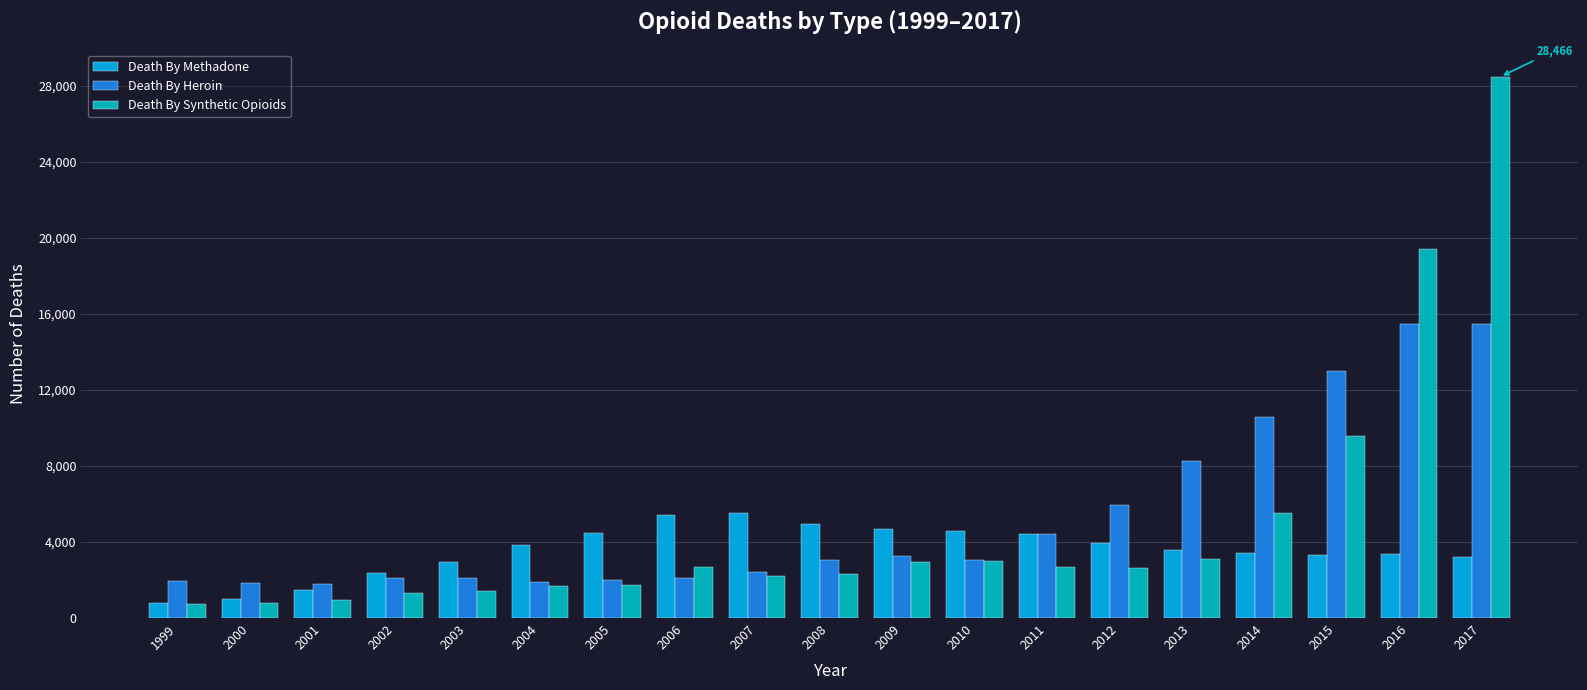

Which series has the widest spread of values?

Death By Synthetic Opioids